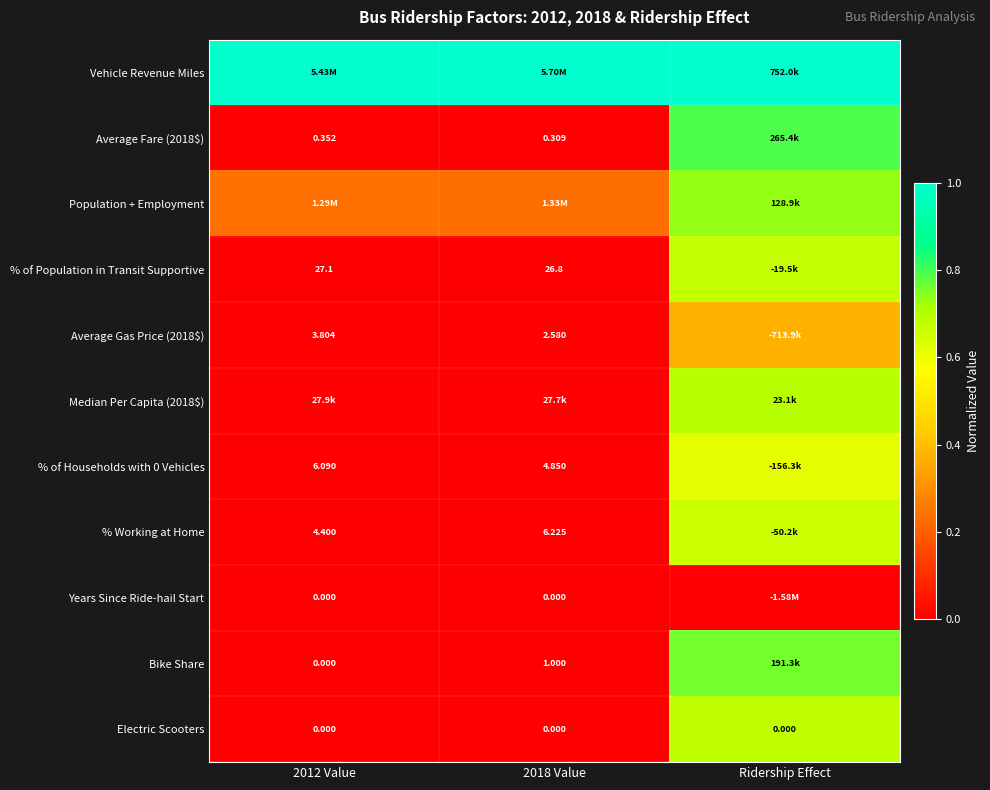

At which label is % Working at Home closest to 0?

2012 Value